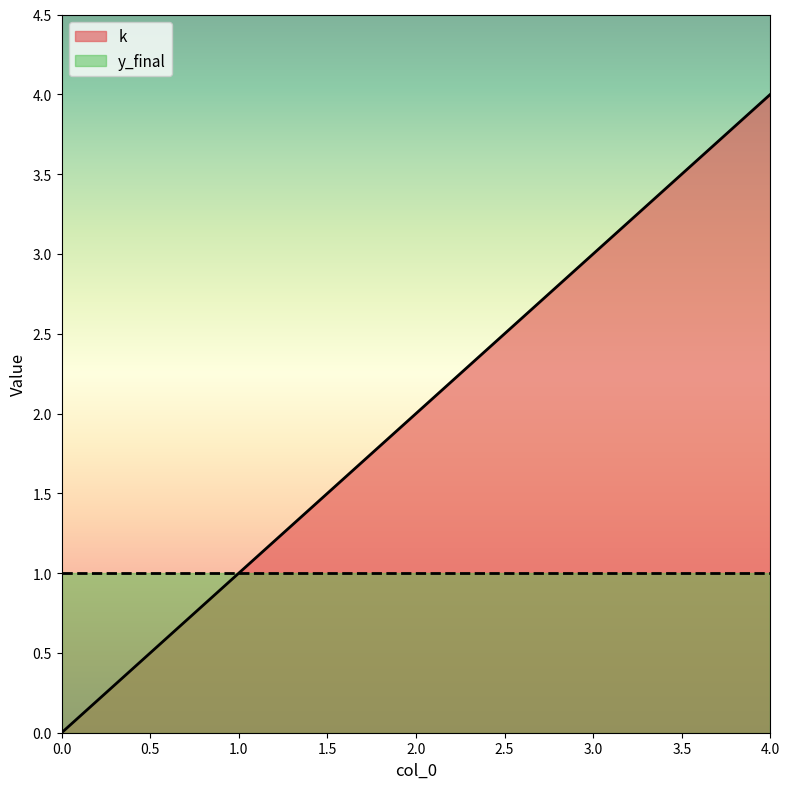

How many values are between 1 and 3?

3